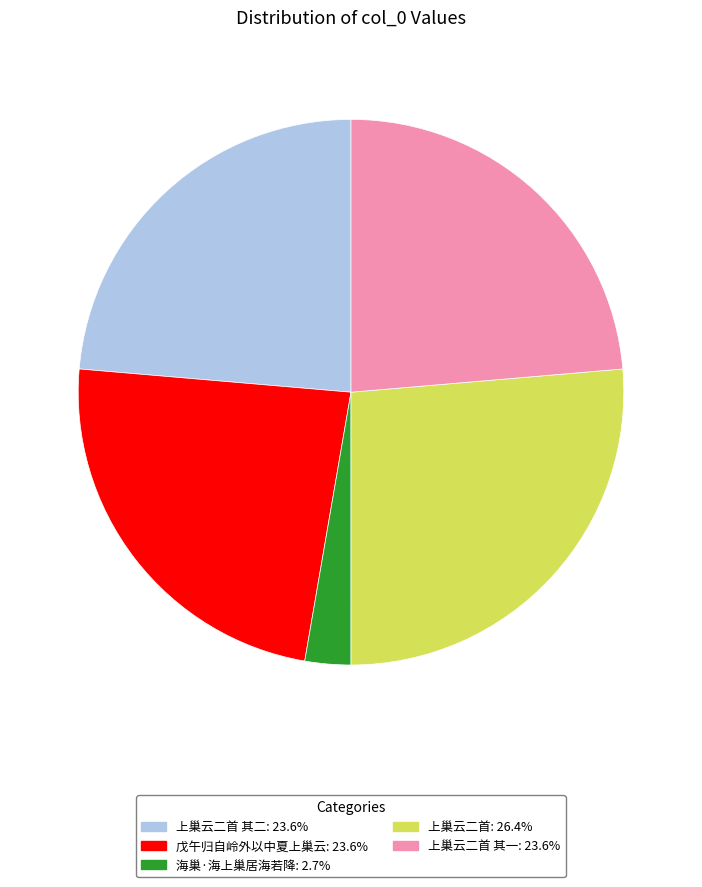

Is there any slice that represents more than half of the pie?

No